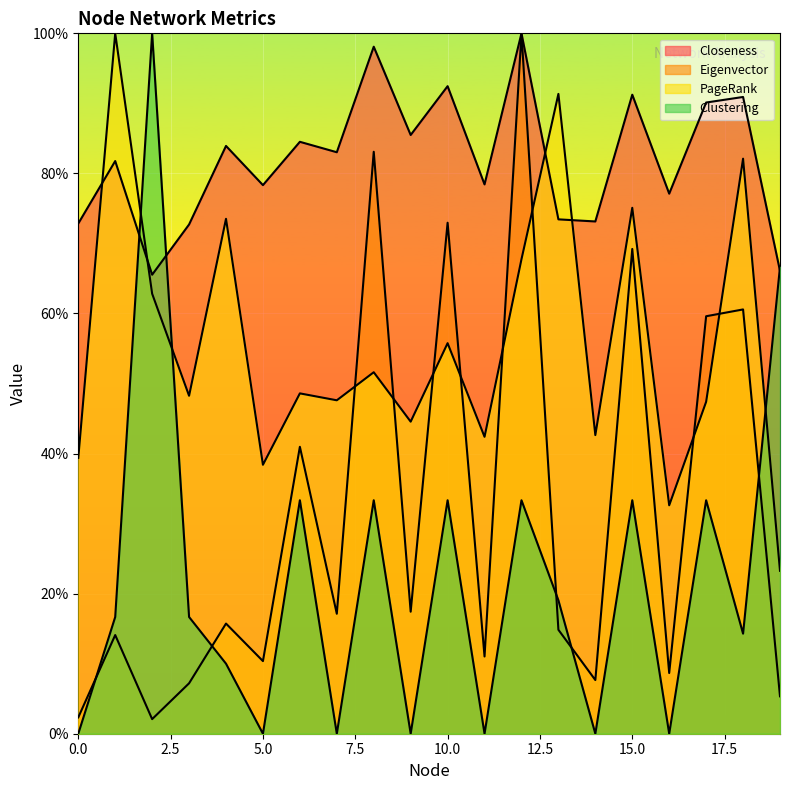

Which category has the highest value across all series?

12